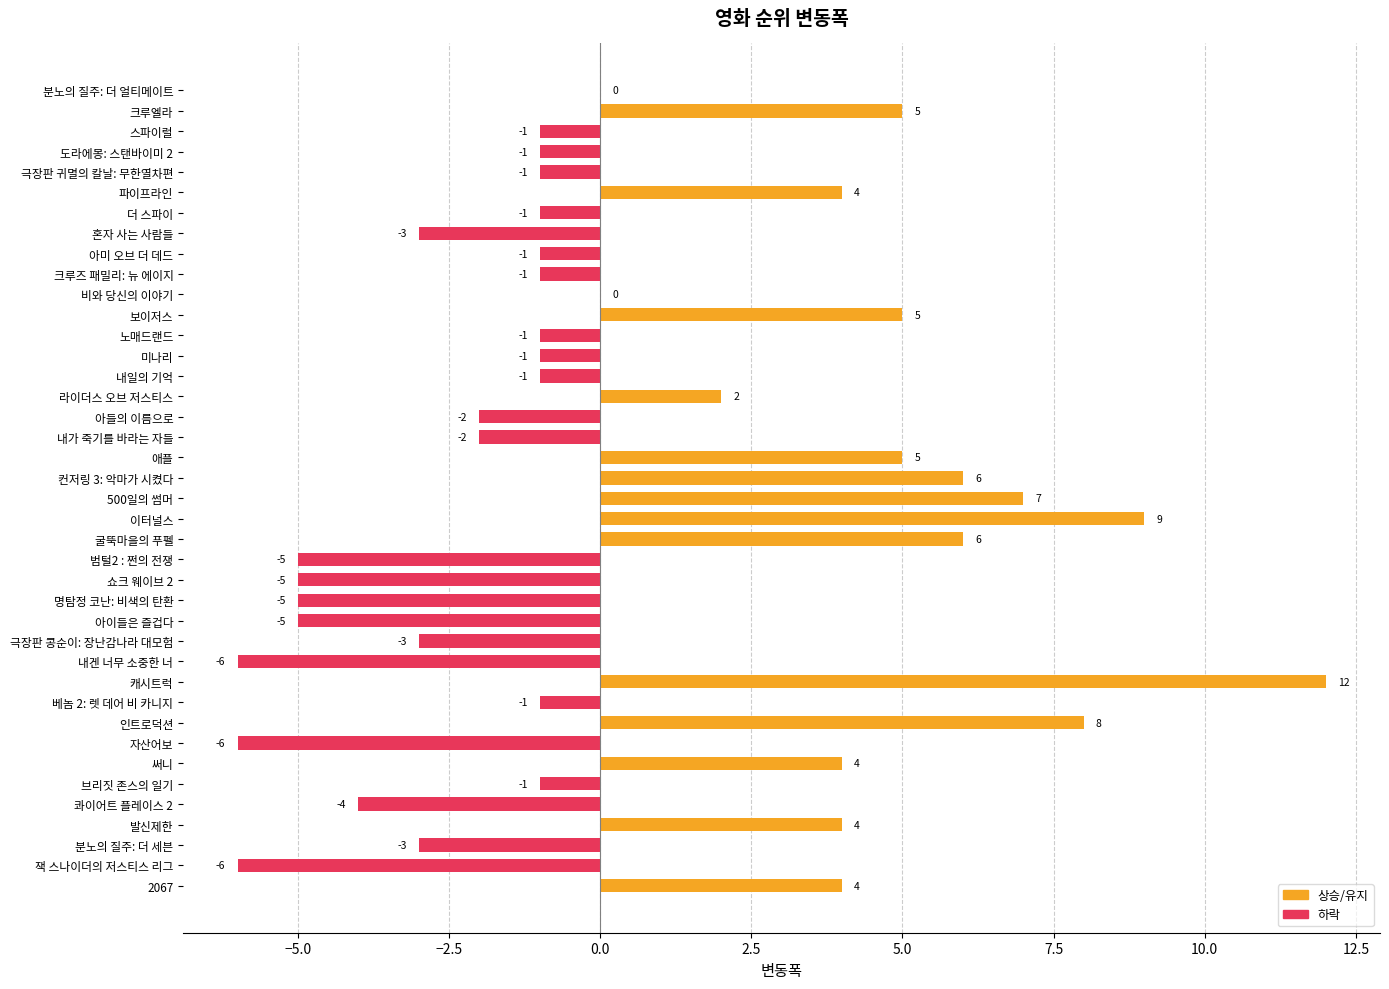

What is the sum of all values?

15